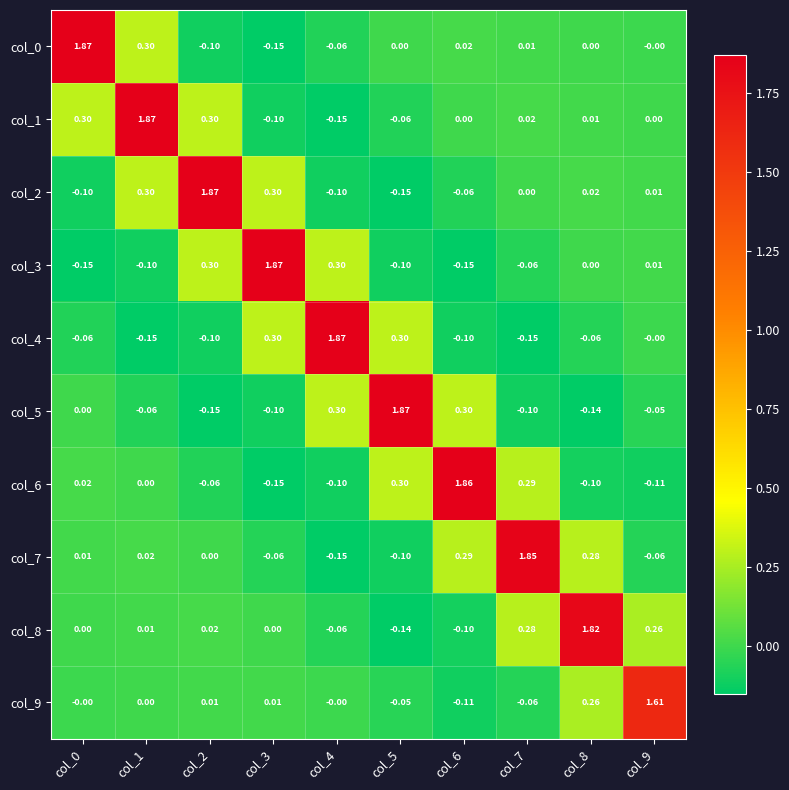

Is the value of col_4 at col_7 greater than the value of col_1 at col_7?

No